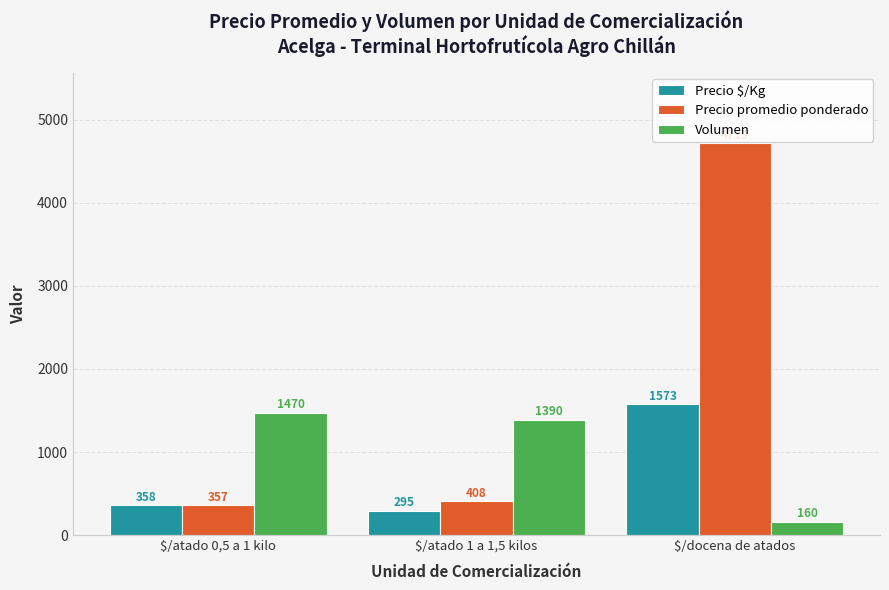

What is the maximum value shown in the chart?

4719